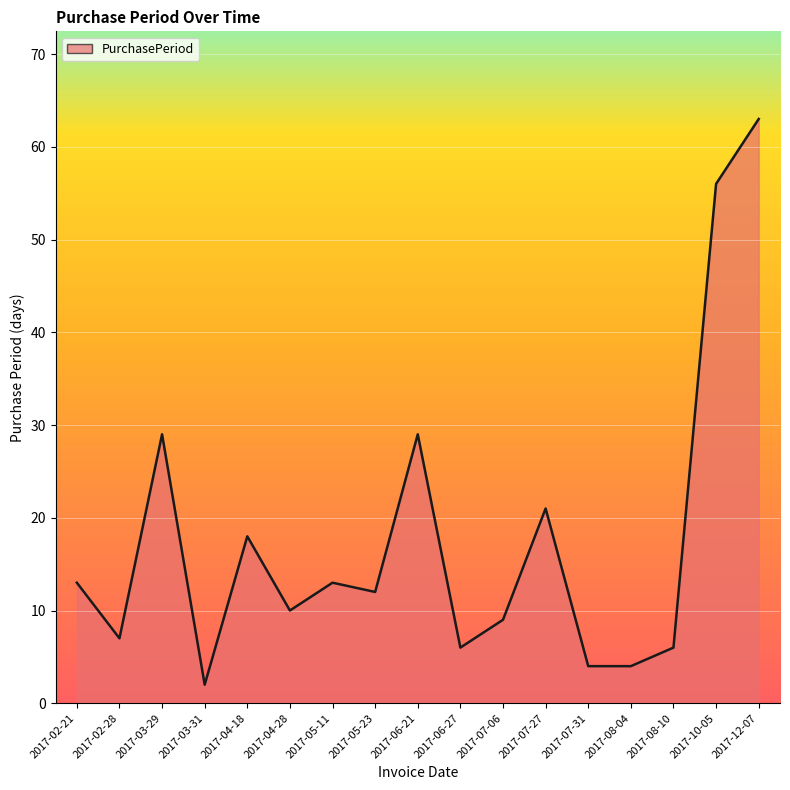

At which label does the data first exceed 12?

2017-02-21